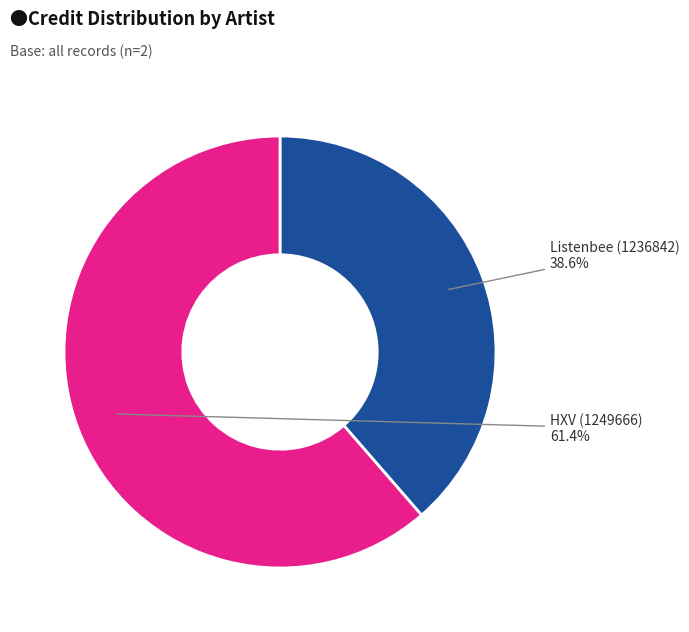

Is there any slice that represents more than half of the pie?

Yes